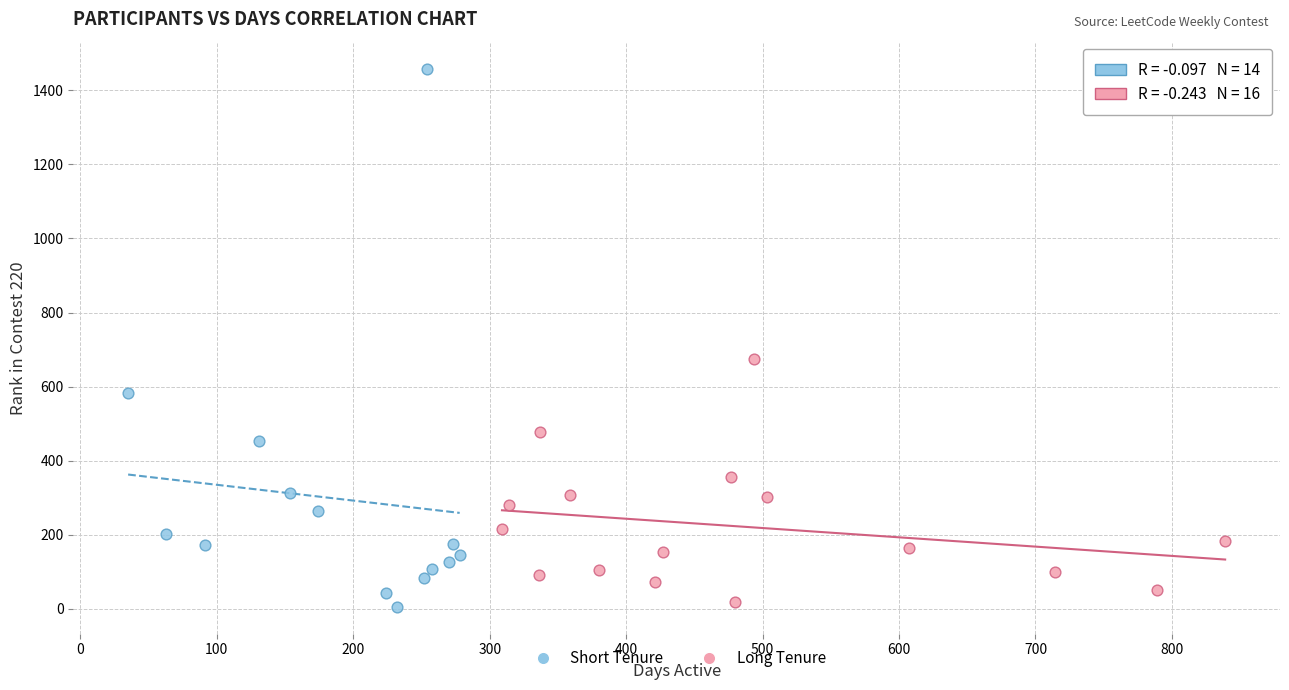

Which series has the widest spread of Y values?

Short Tenure